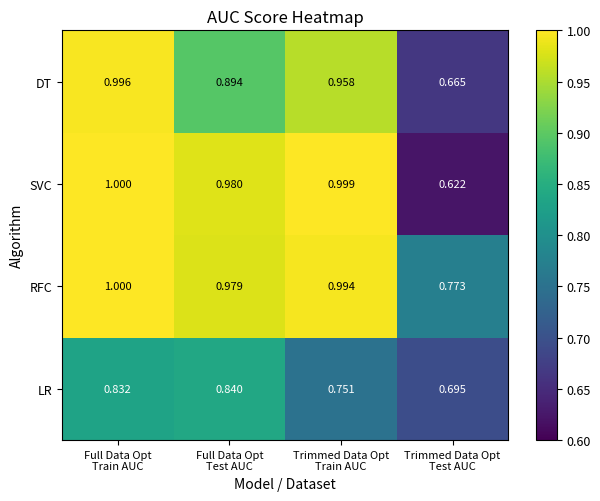

Which series has the largest range (max minus min)?

SVC